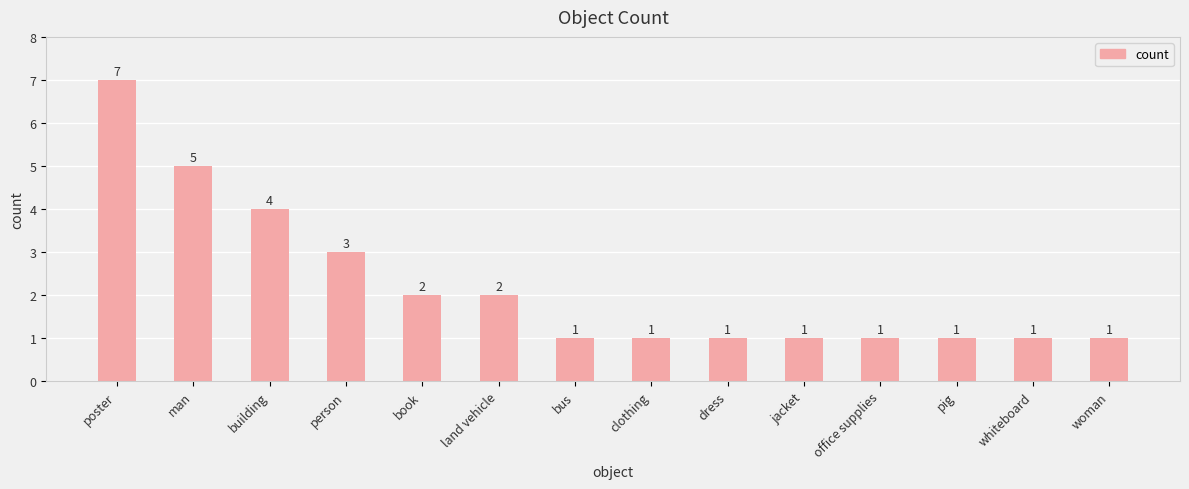

True or false: the data shows 2 at land vehicle.

True